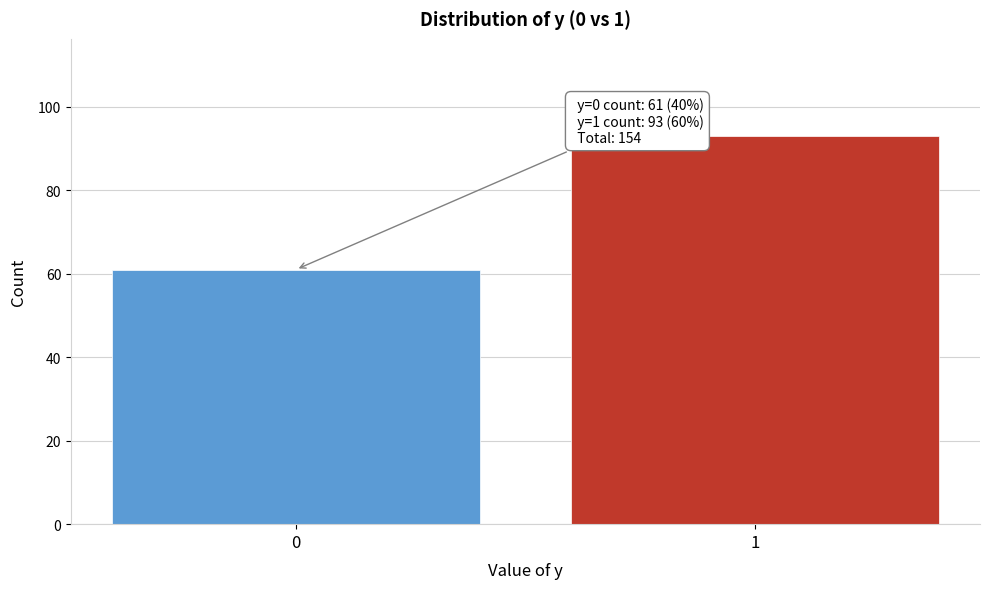

Reading left to right, what are all the values shown in this chart?

0=61	1=93